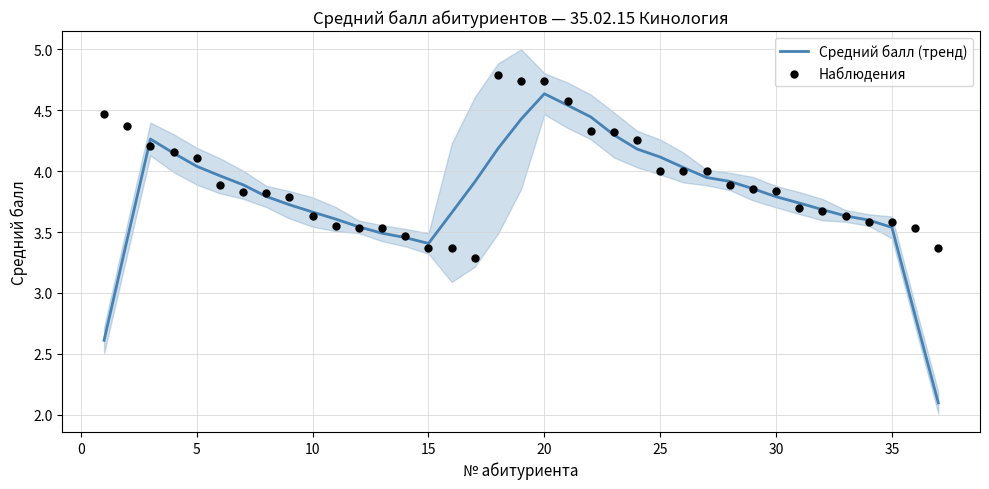

What are all the series names shown in the legend?

Средний балл (тренд), Наблюдения